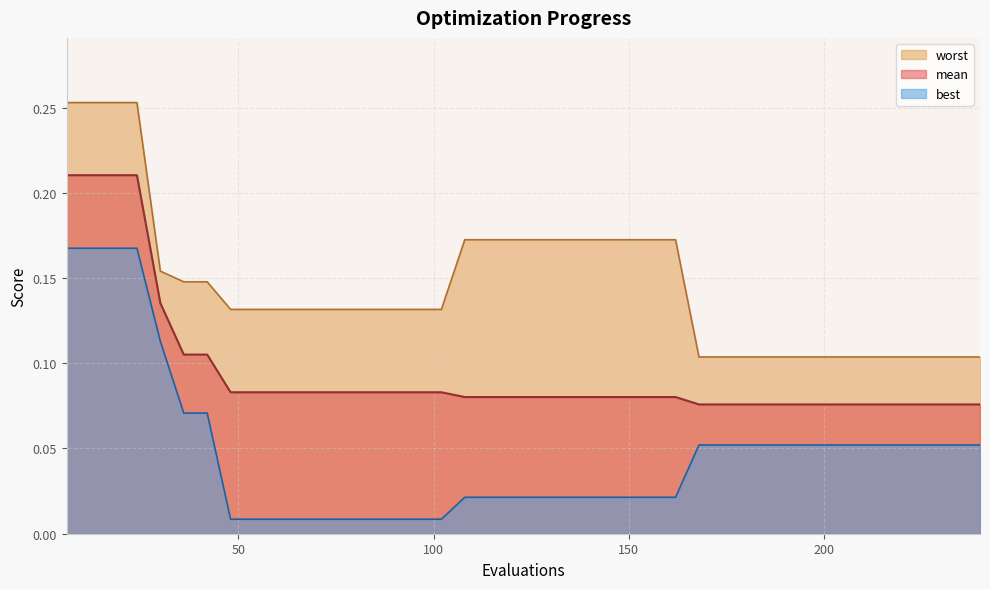

Which series changed the most between 36 and 84?

best